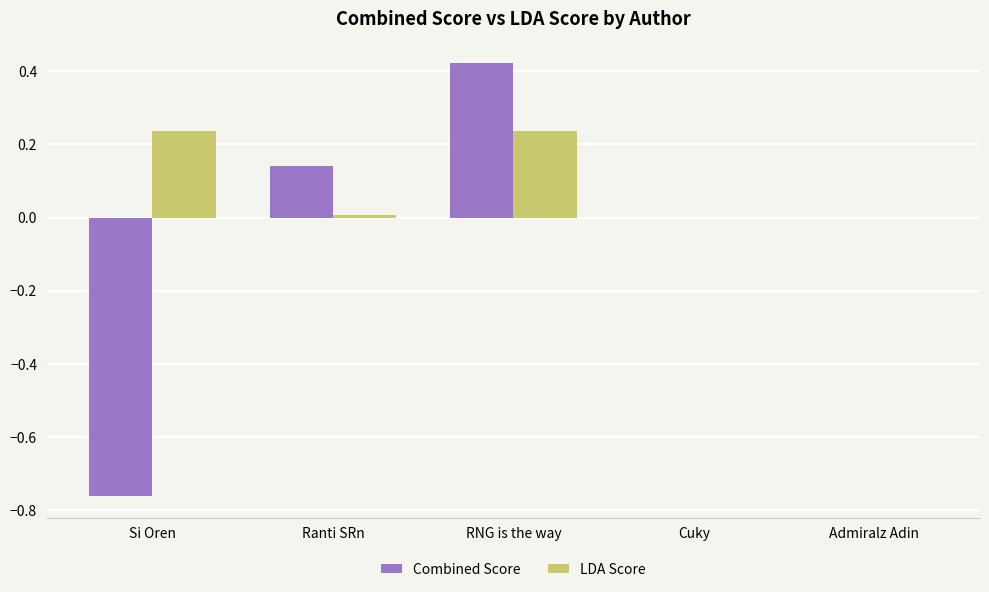

What are all the series names shown in the legend?

Combined Score, LDA Score